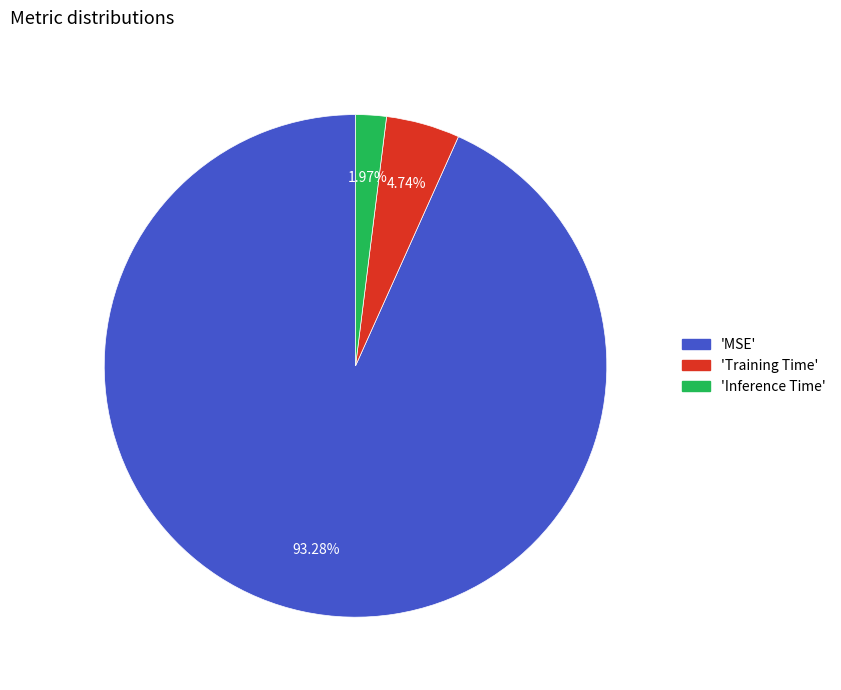

Does any single category account for the majority?

Yes